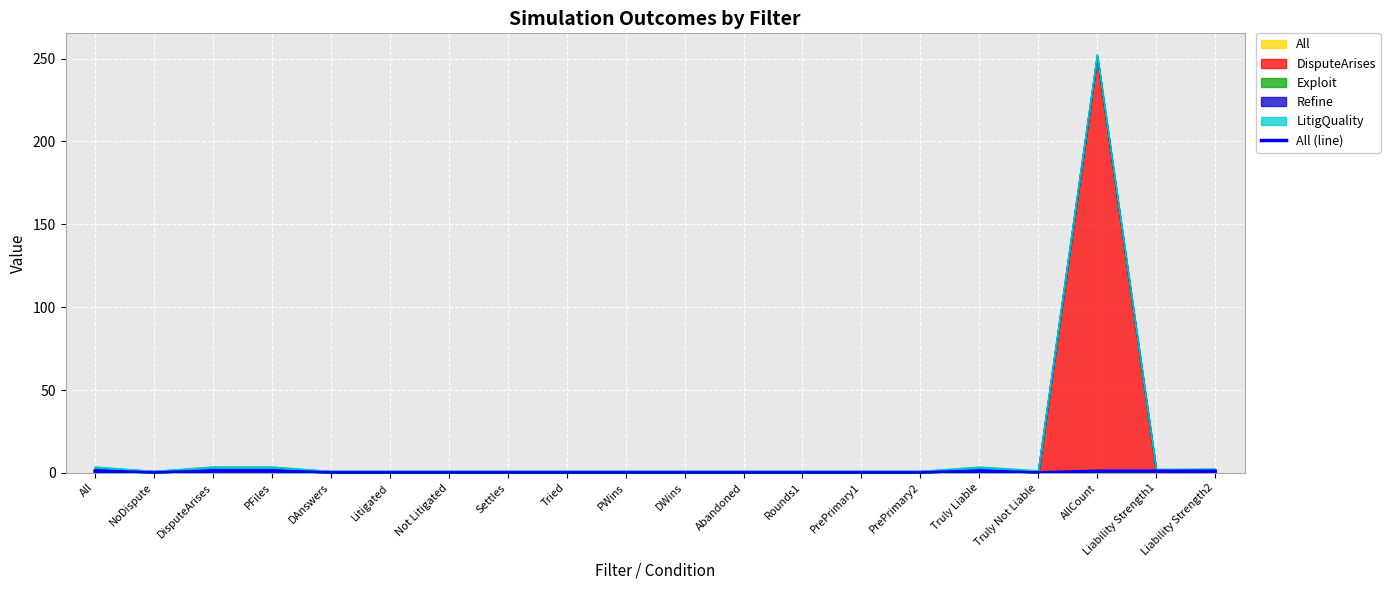

List the labels in order of value, smallest first.

NoDispute, DAnswers, Litigated, Not Litigated, Settles, Tried, PWins, DWins, Abandoned, Rounds1, PrePrimary1, PrePrimary2, Truly Not Liable, All, DisputeArises, PFiles, Truly Liable, AllCount, Liability Strength1, Liability Strength2